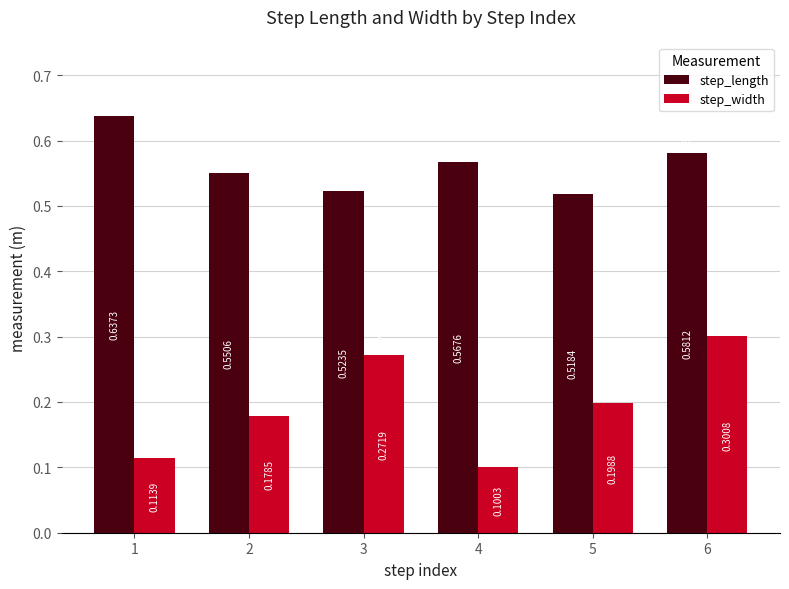

What are all the series names shown in the legend?

step_length, step_width